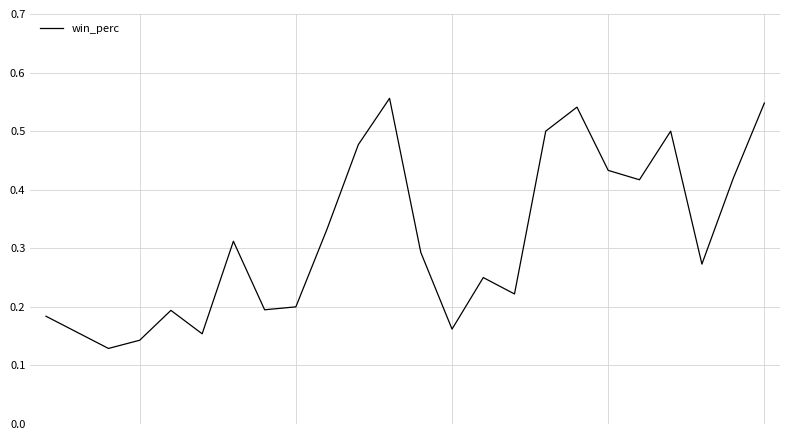

Does the chart have visible grid lines?

Yes